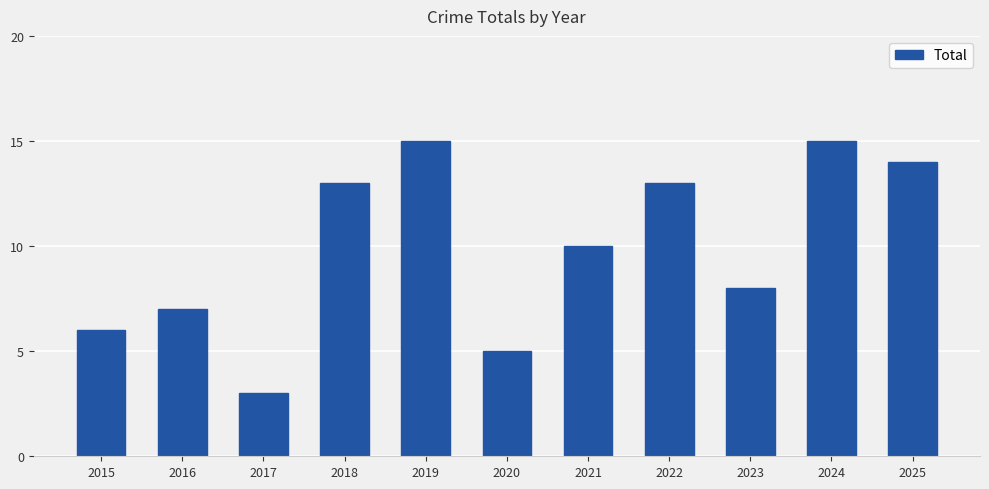

Reading left to right, extract all data points from this chart.

2015=6	2016=7	2017=3	2018=13	2019=15	2020=5	2021=10	2022=13	2023=8	2024=15	2025=14